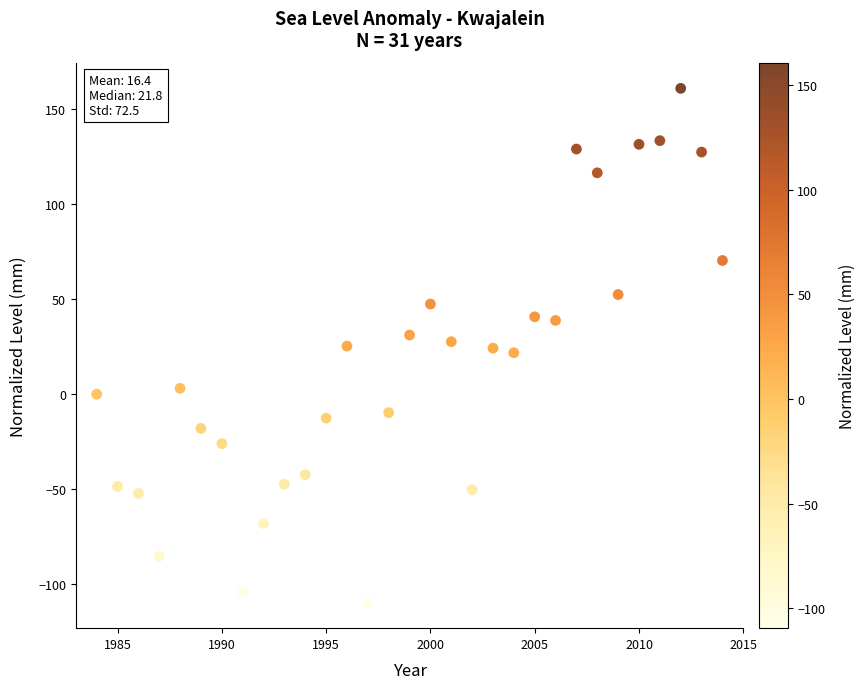

What is the range of Y values (max minus min)?

270.3